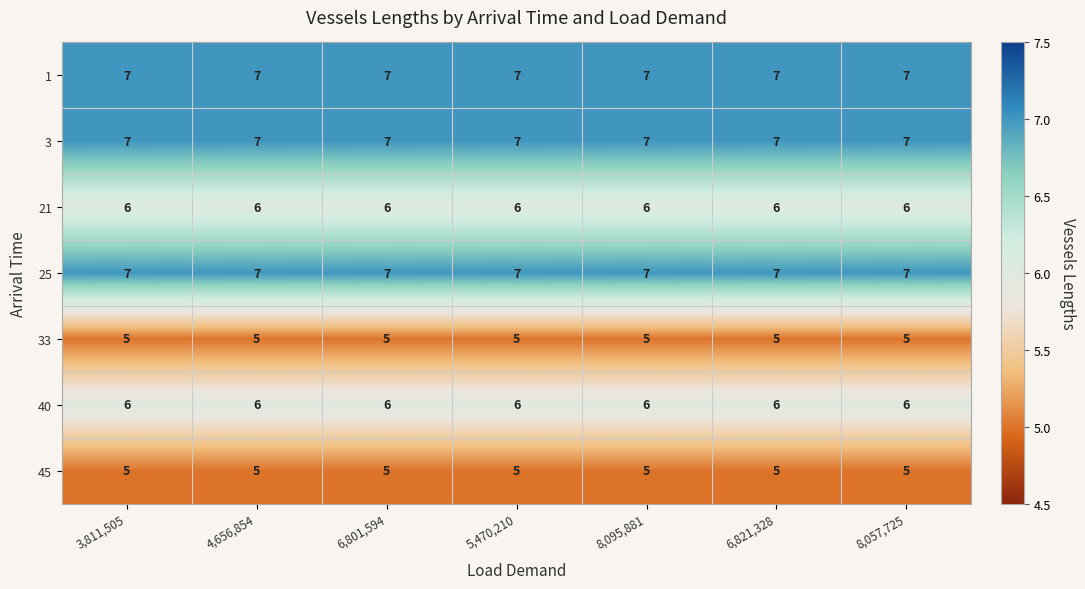

True or false: 3 has a value of 7 at 6,821,328.

True